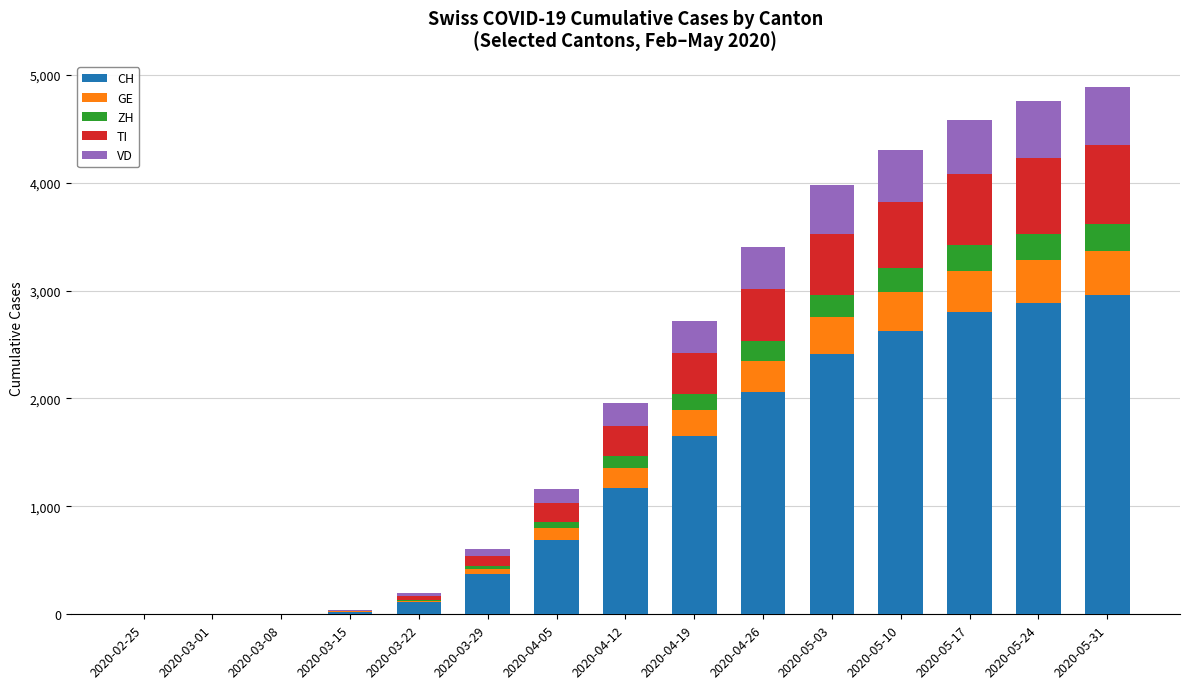

What is the maximum value for CH?

2956